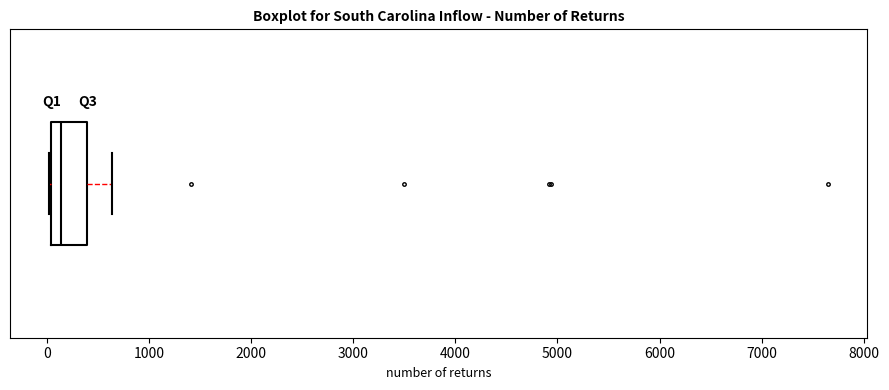

Where does the right whisker of the box end on the x-axis? The values are not printed on the chart, so give them approximately, as read against the axis.

600